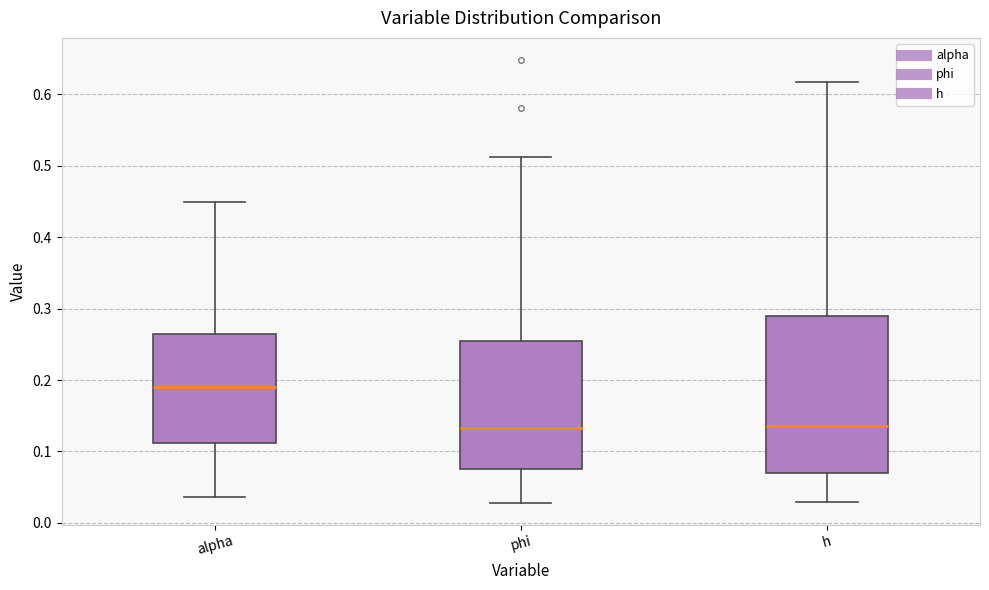

Reading left to right, transcribe this box plot: for each box, give where its median line is, the range the box spans, and where its two whiskers end, as read against the y-axis. The values are not printed on the chart, so give them approximately, as read against the axis.

alpha: median 0.19, box 0.11 to 0.26, whiskers 0.04 to 0.45
phi: median 0.13, box 0.08 to 0.26, whiskers 0.03 to 0.51
h: median 0.14, box 0.07 to 0.29, whiskers 0.03 to 0.62